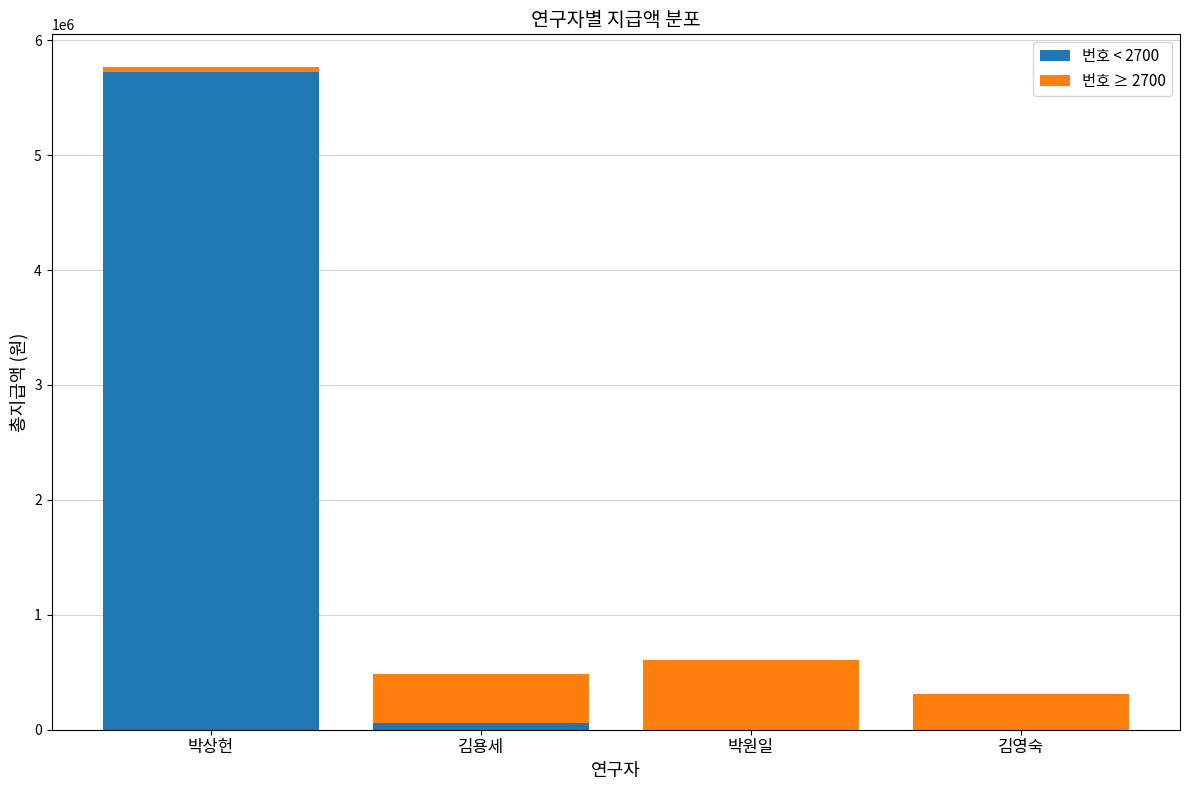

What is the total value across all series at 박상헌?

5763260